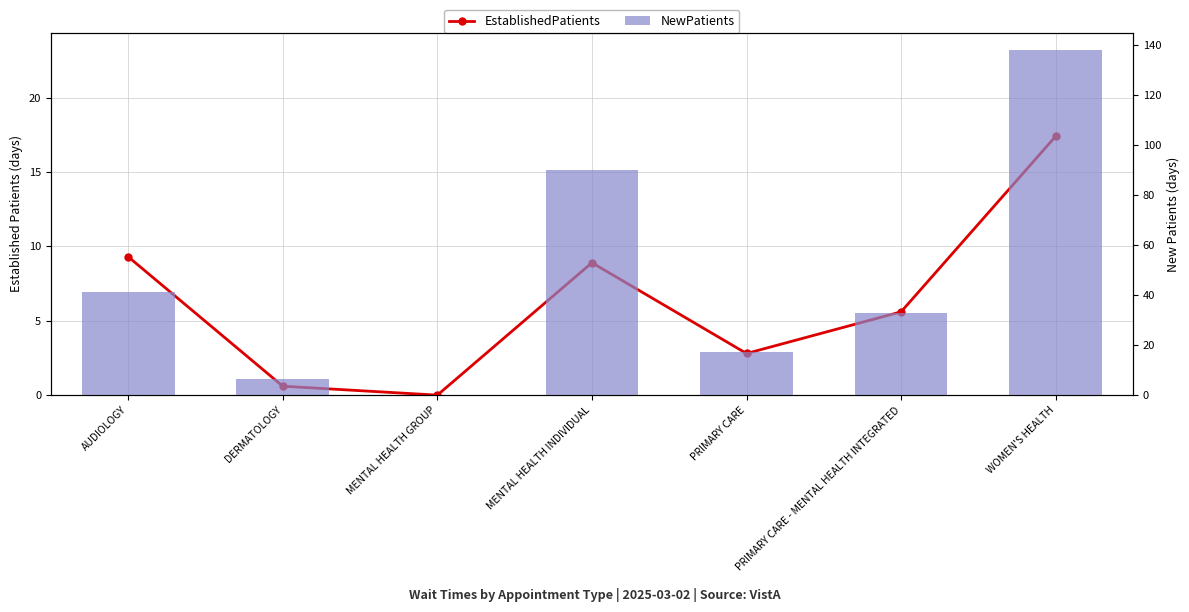

What are all the series names shown in the legend?

EstablishedPatients, NewPatients